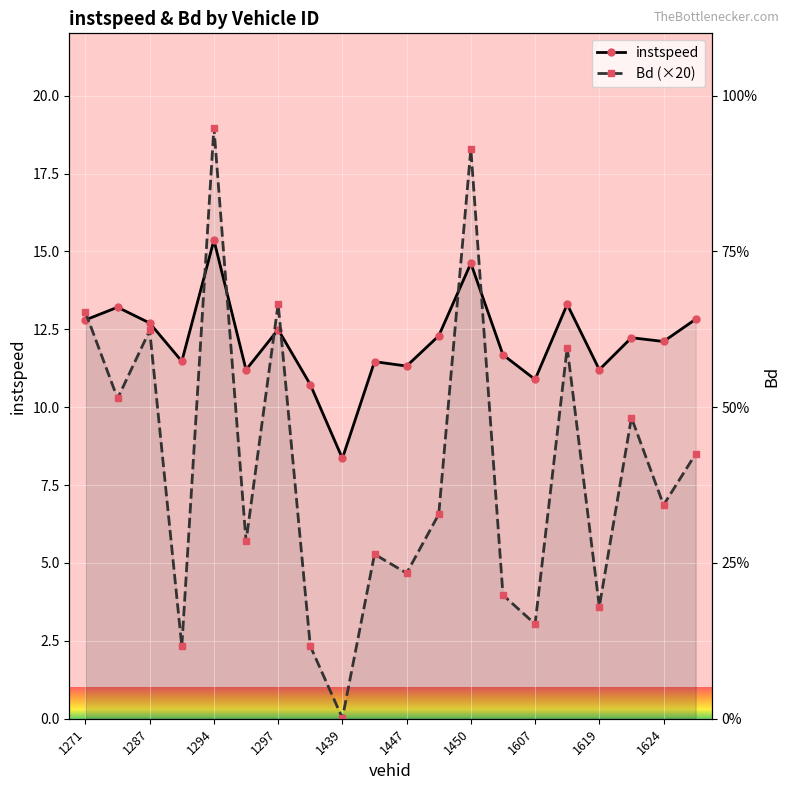

The Bd (×20) series shows 23.0 at 1271. True or false?

False